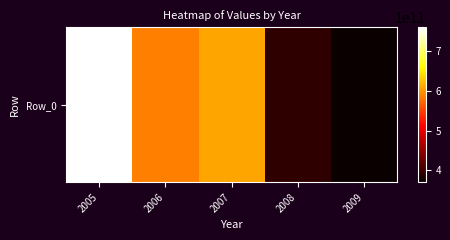

List the labels in order of value, largest first.

2005, 2007, 2006, 2008, 2009